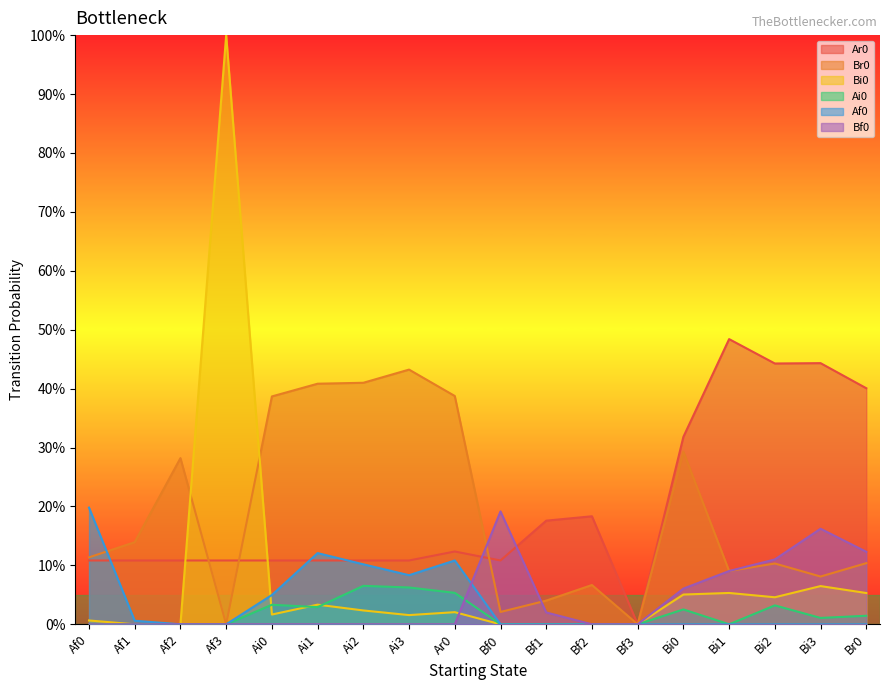

At which category does Ai0 reach its first local valley?

Ai1